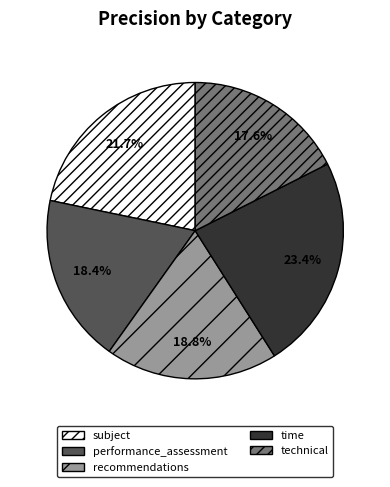

Does time account for over 50% of the chart?

No